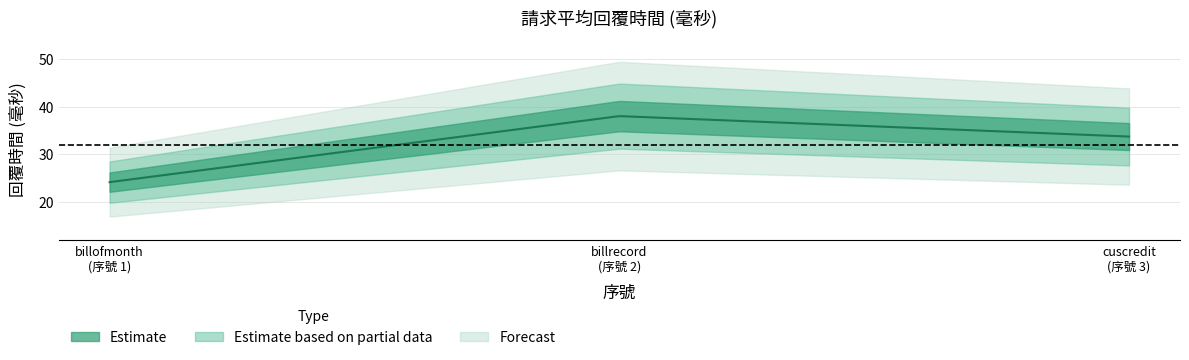

What is the change in value from 2 to 3?

-4.3